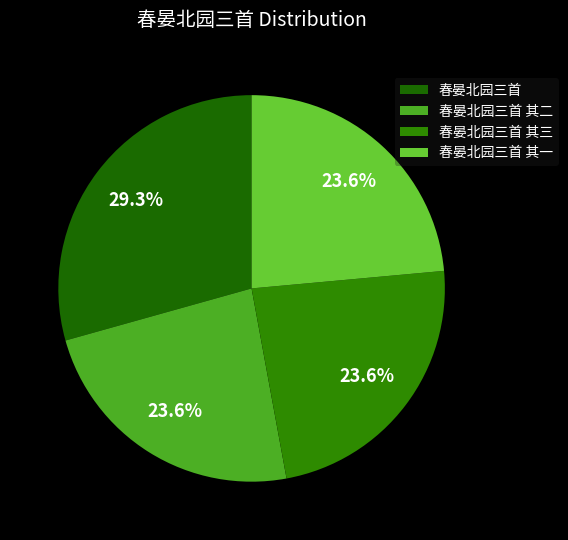

Combined, what portion of the pie is 春晏北园三首 其三 and 春晏北园三首 其二?

47.1%